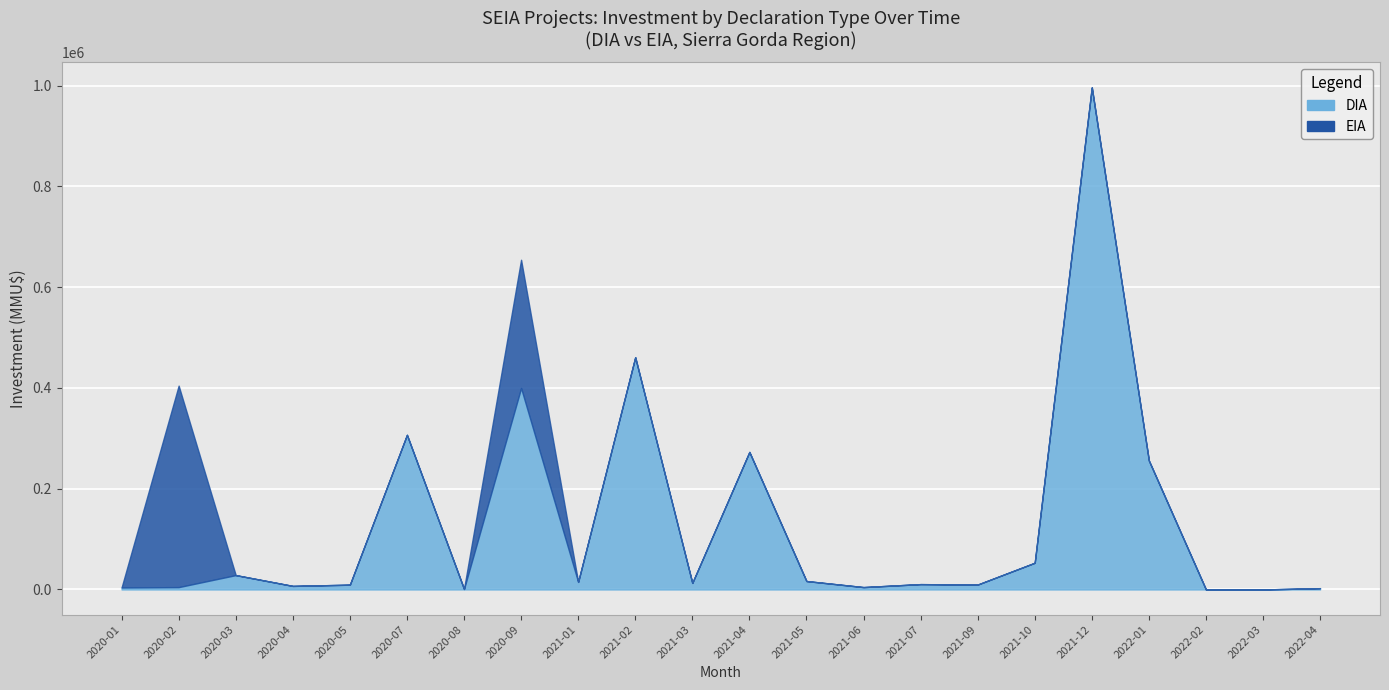

How many values in the EIA series exceed 0?

2